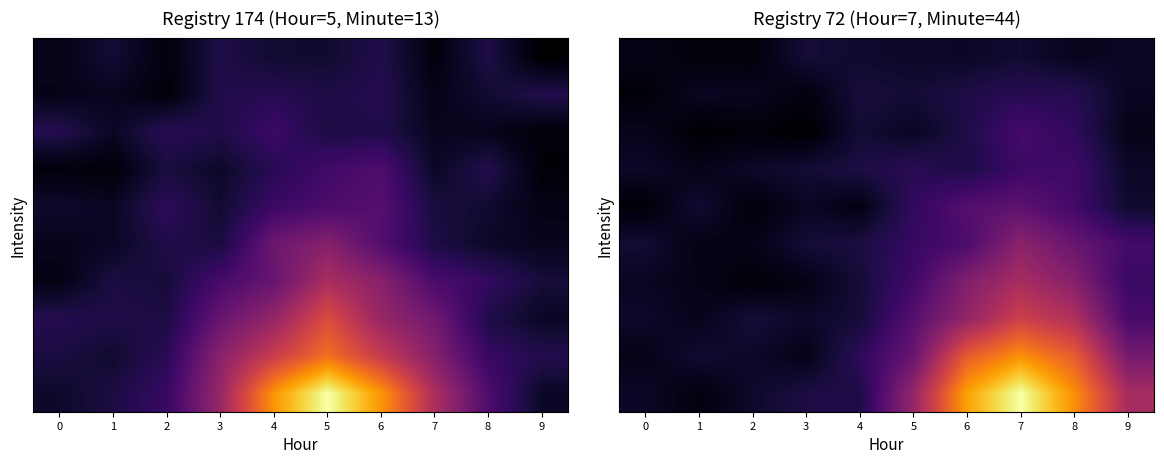

At 5, list the series in order from smallest to largest.

row_7, row_9, row_8, row_6, row_5, row_4, row_3, row_2, row_1, row_0